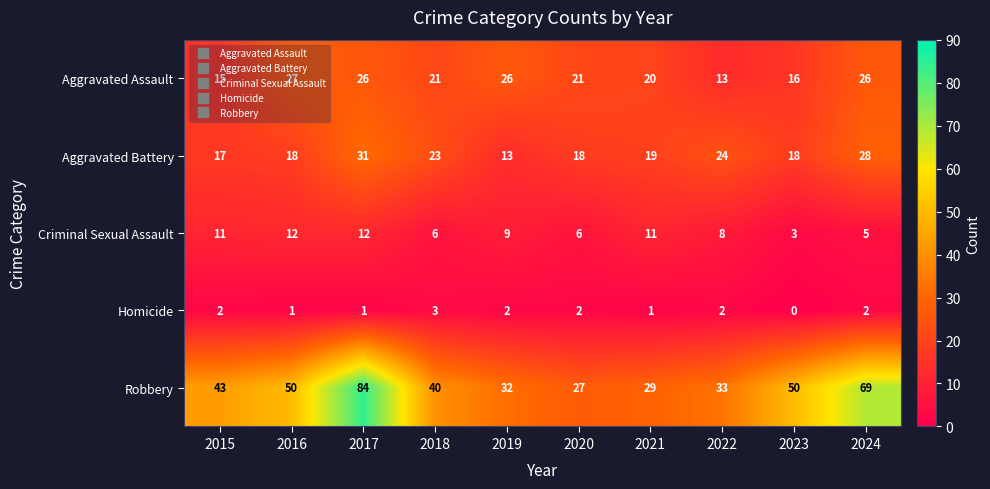

How many values in the Aggravated Battery series are below 19?

5